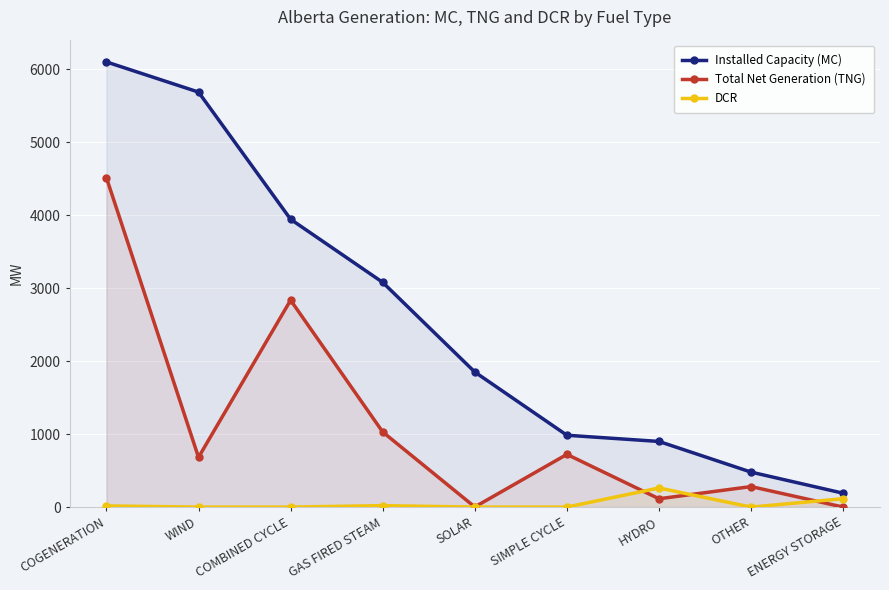

True or false: Installed Capacity (MC) and Total Net Generation (TNG) cross at least once.

False